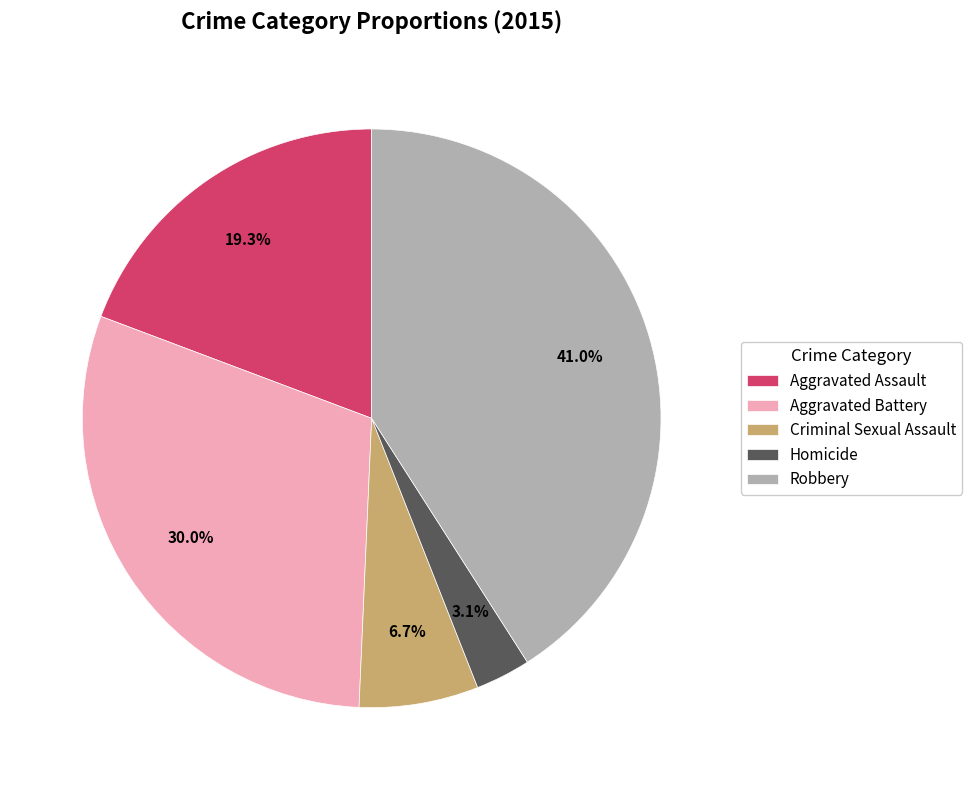

To the nearest percent, what portion does Robbery represent?

41%